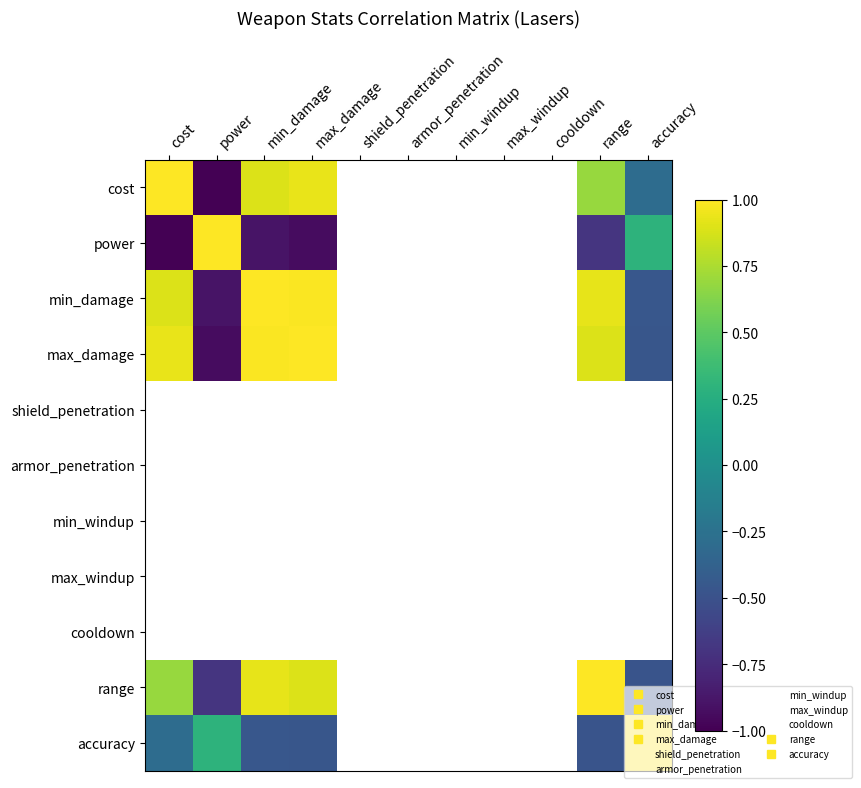

True or false: min_damage has a value of -0.7 at accuracy.

False